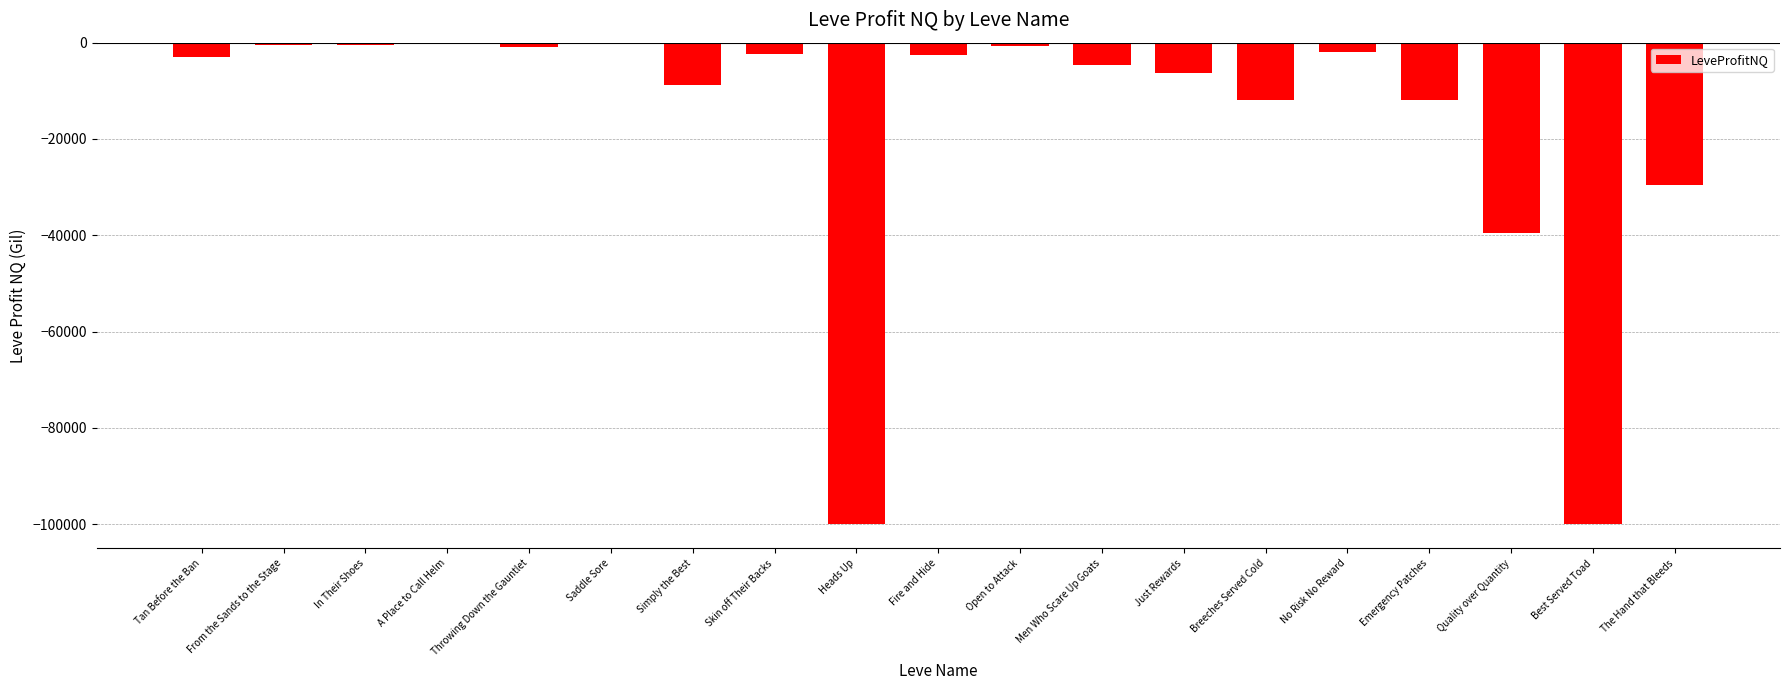

The value at Emergency Patches is -11930.3. True or false?

True